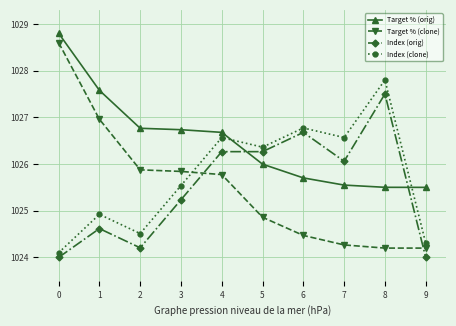

How many lines are shown in the chart?

4